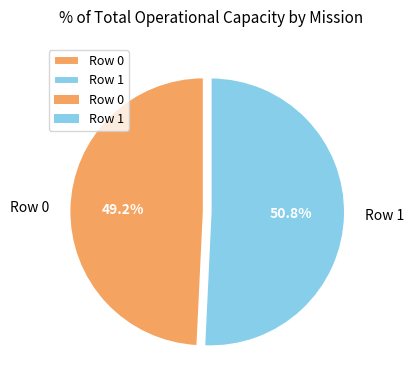

Between Row 0 and Row 1, which is larger?

Row 1